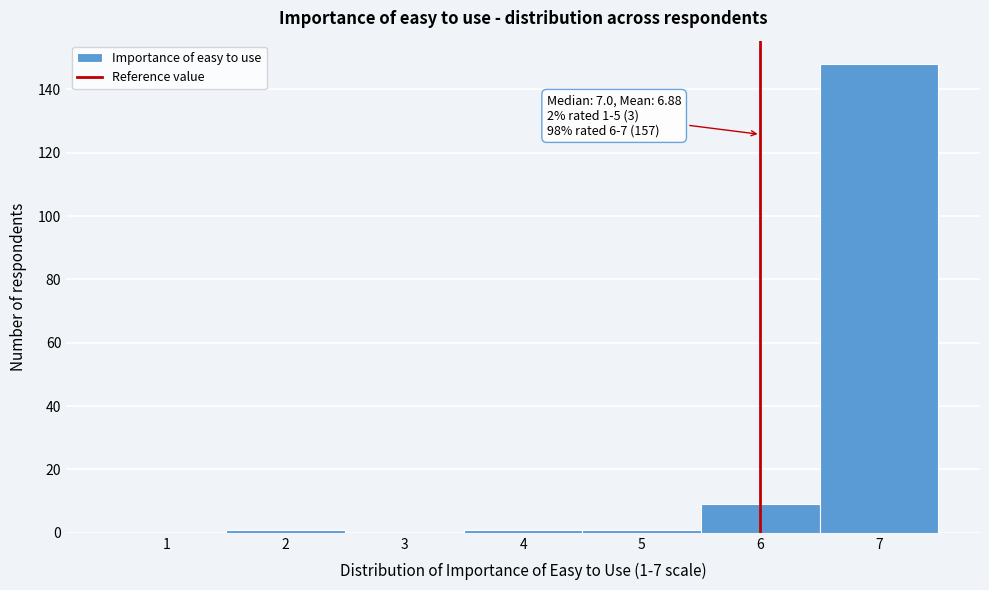

Reading left to right, transcribe all the data shown in this chart.

1=0	2=1	3=0	4=1	5=1	6=9	7=148